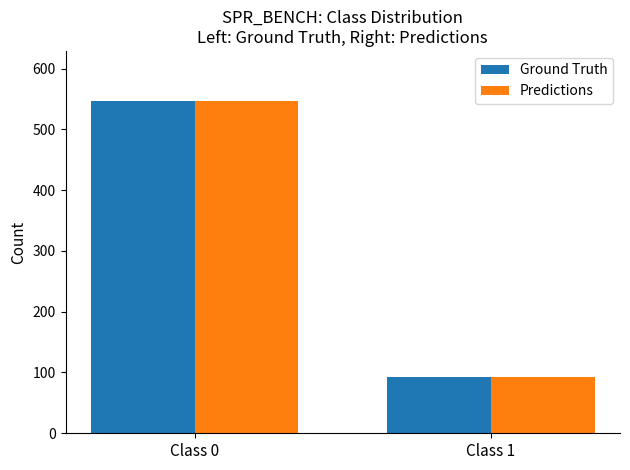

At how many categories does at least one series exceed 208?

1